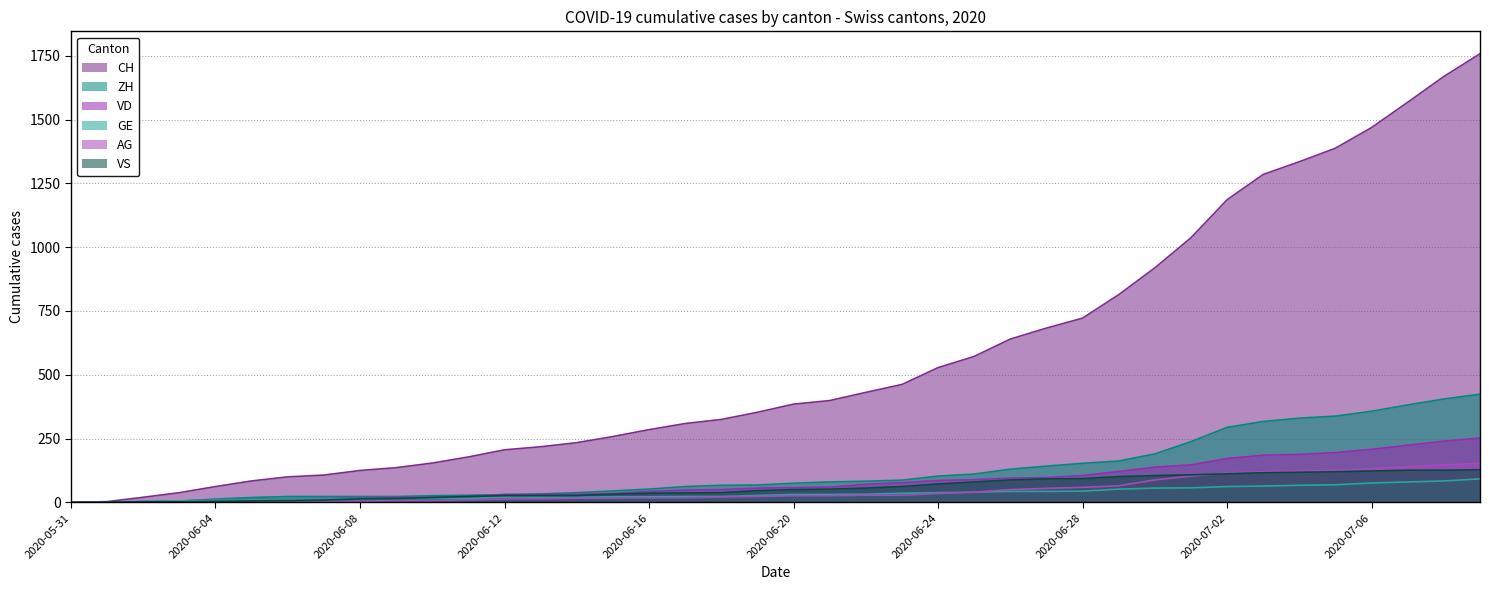

True or false: AG has a value of 47 at 2020-06-20.

False